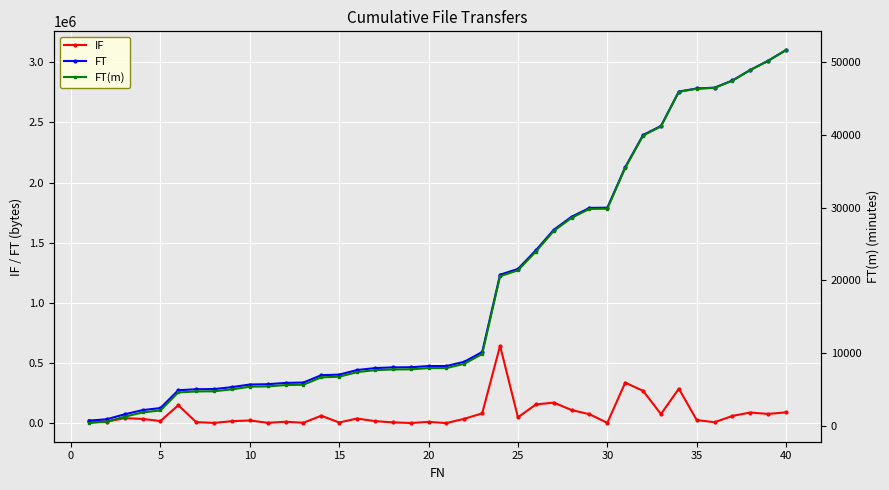

What is the value of the FT(m) point at the 10th from the left?

5346.9